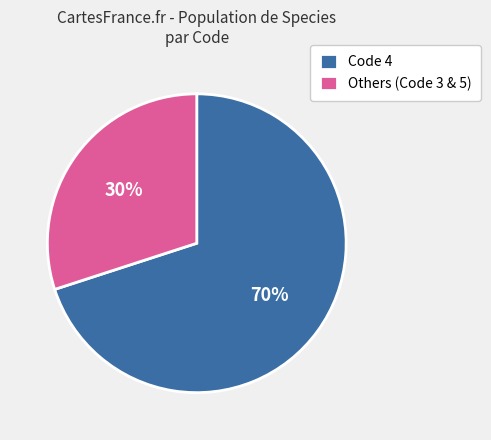

To the nearest percent, what percentage of the pie is Others (Code 3 & 5)?

30%